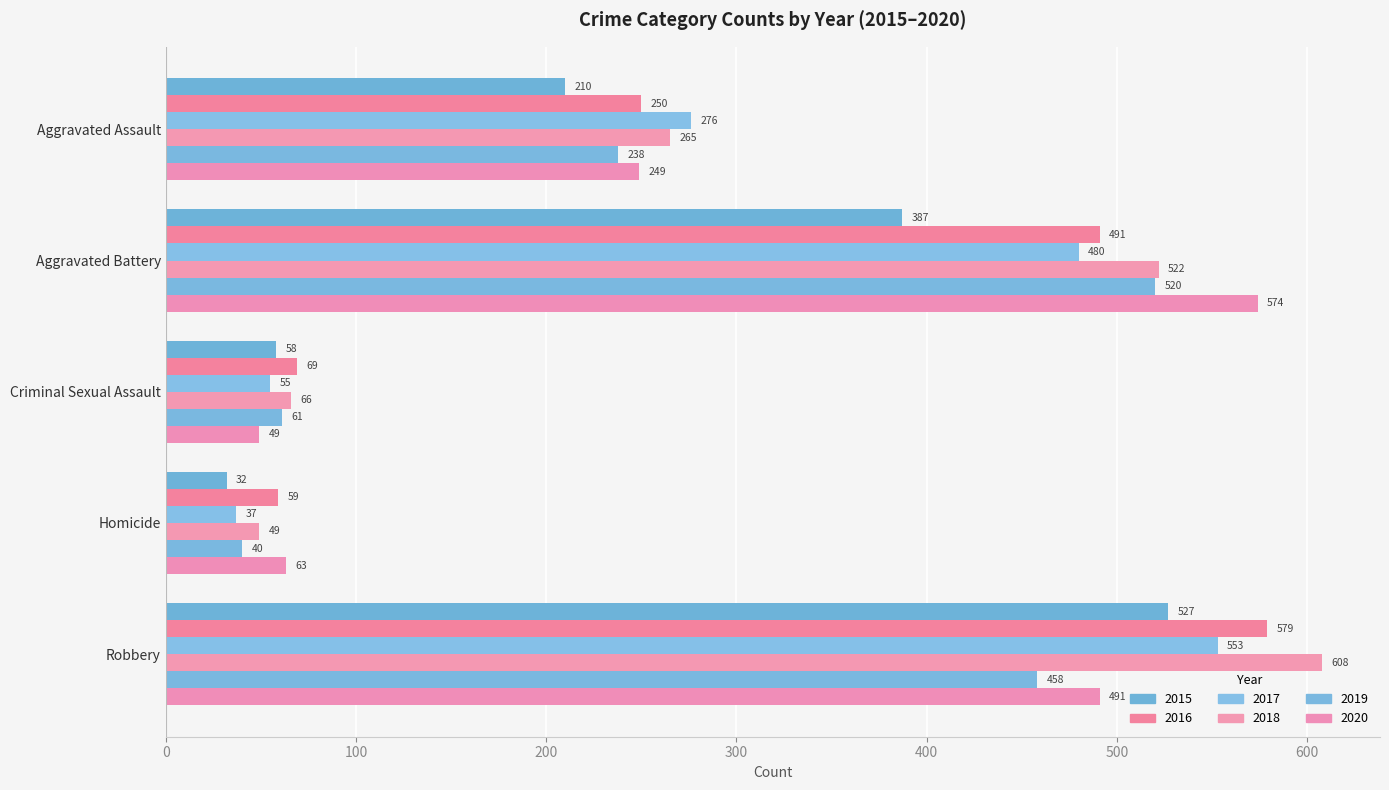

How many data points does each series have?

5